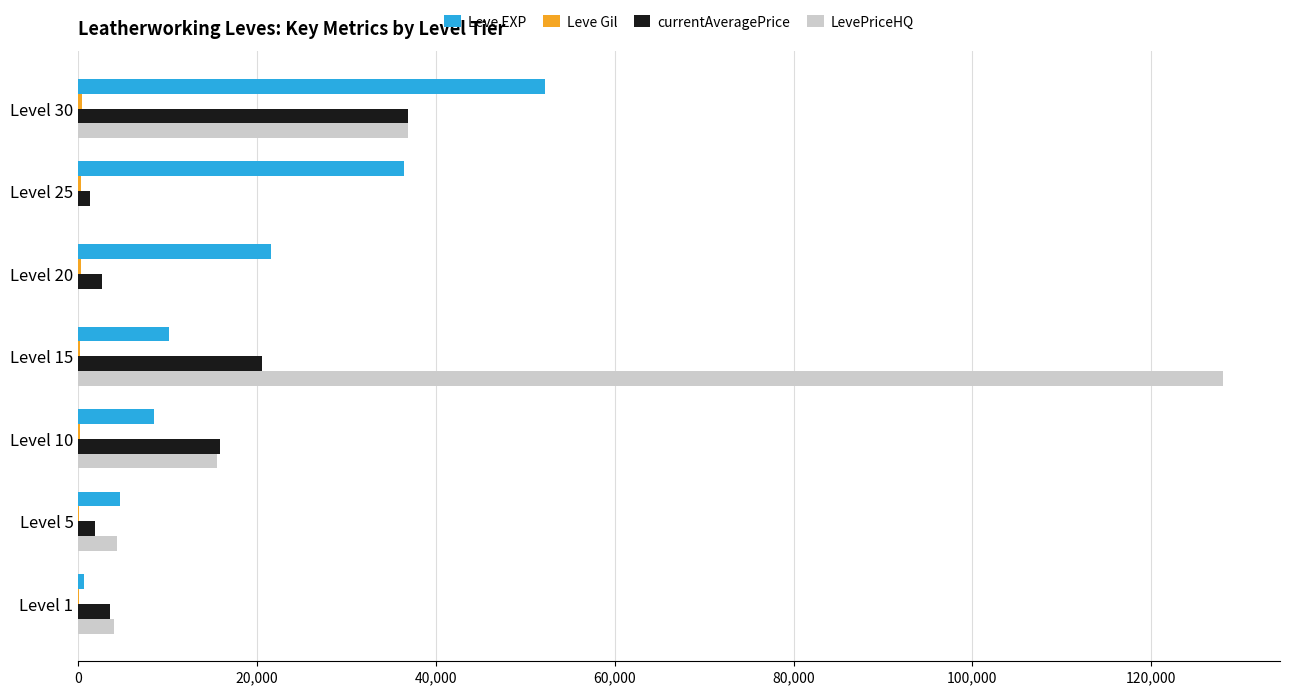

Where is Leve EXP nearest to the value 26425?

Level 20